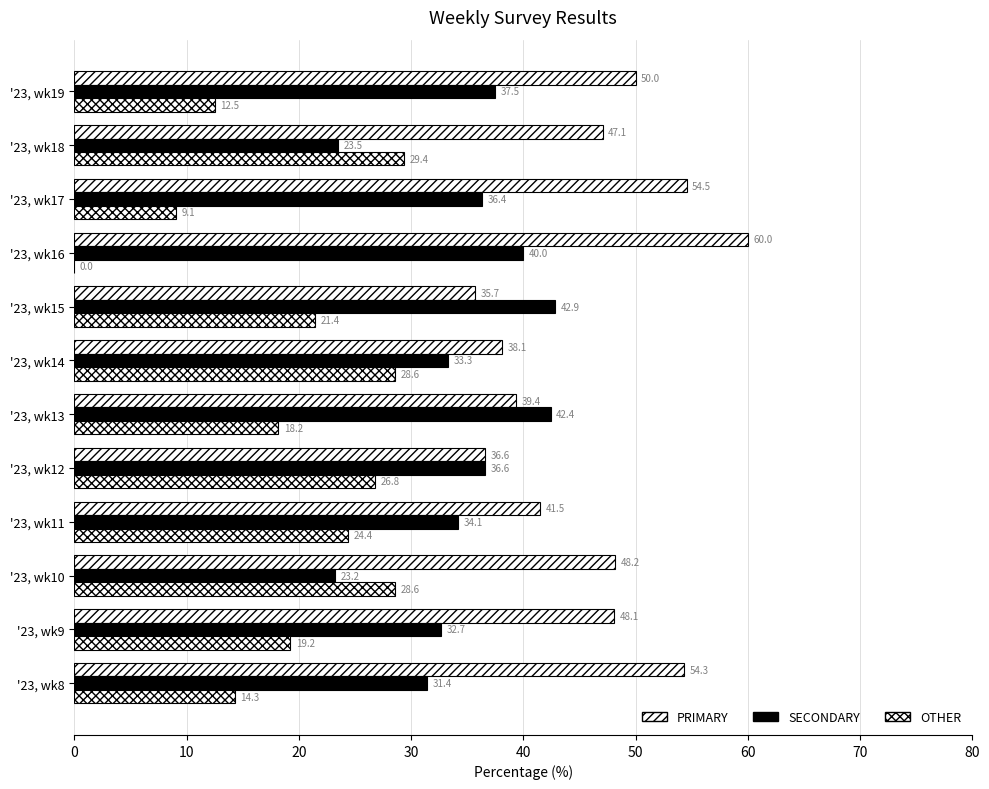

List the series in order of their peak value, lowest first.

OTHER, SECONDARY, PRIMARY